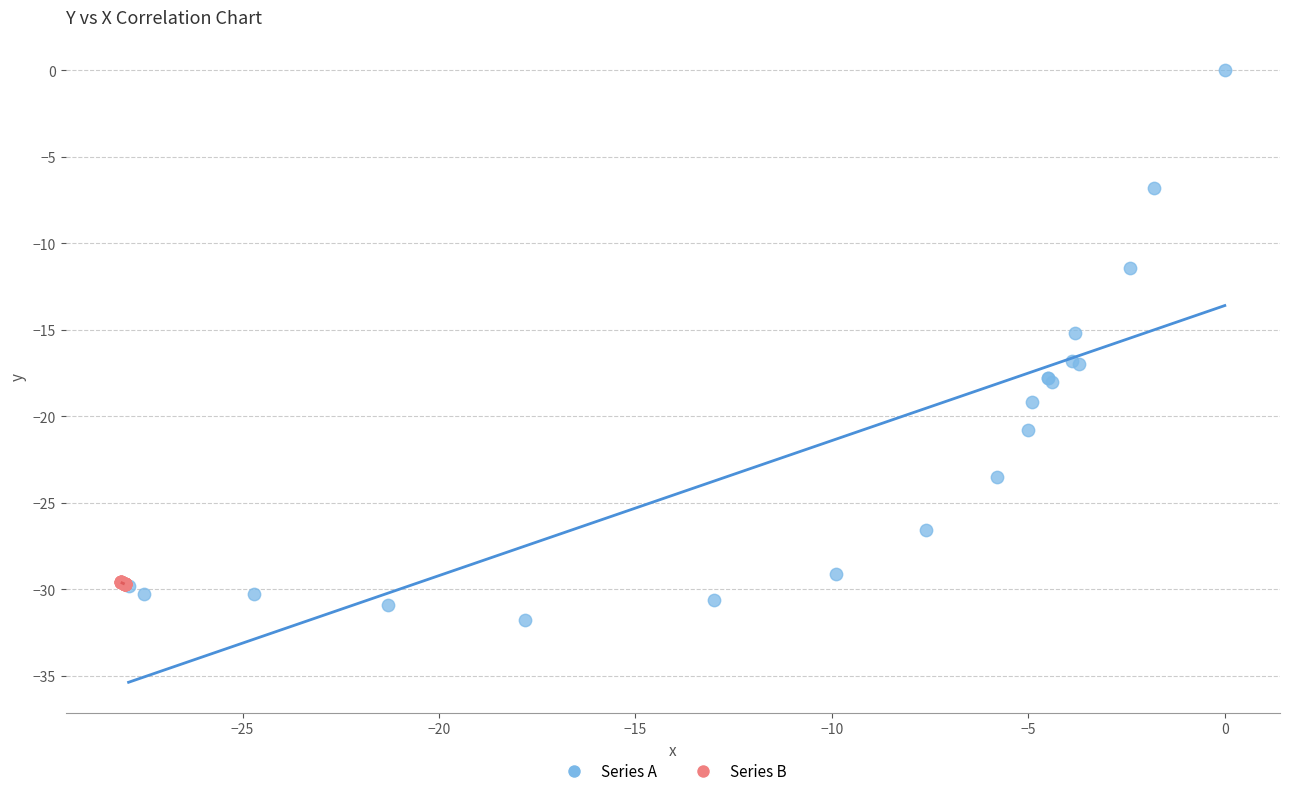

Which series reaches the minimum Y coordinate?

Series A